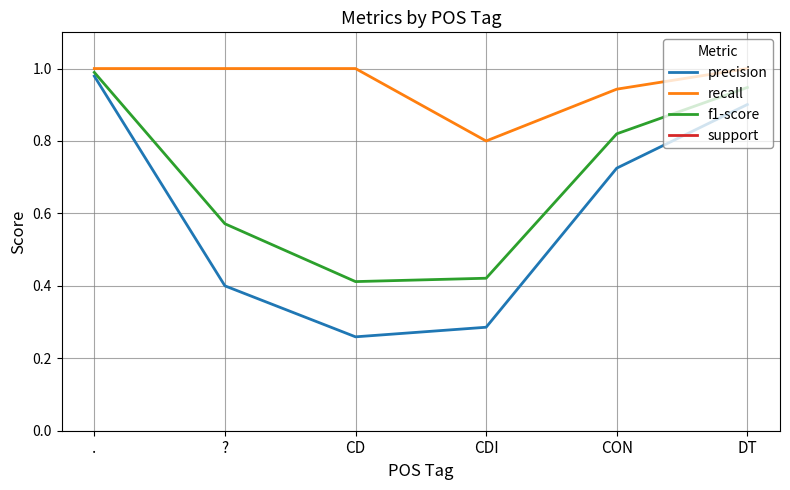

The value of f1-score at ? is 0.2. True or false?

False